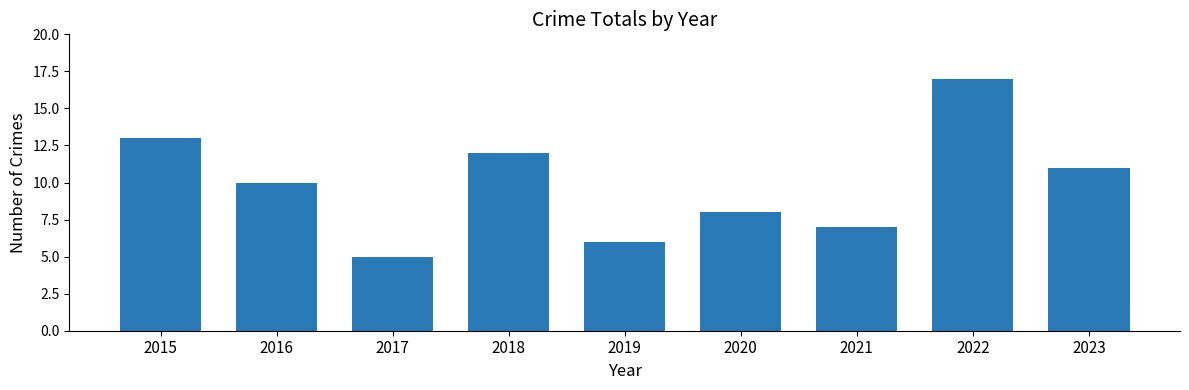

Does the chart contain stacked bars?

No